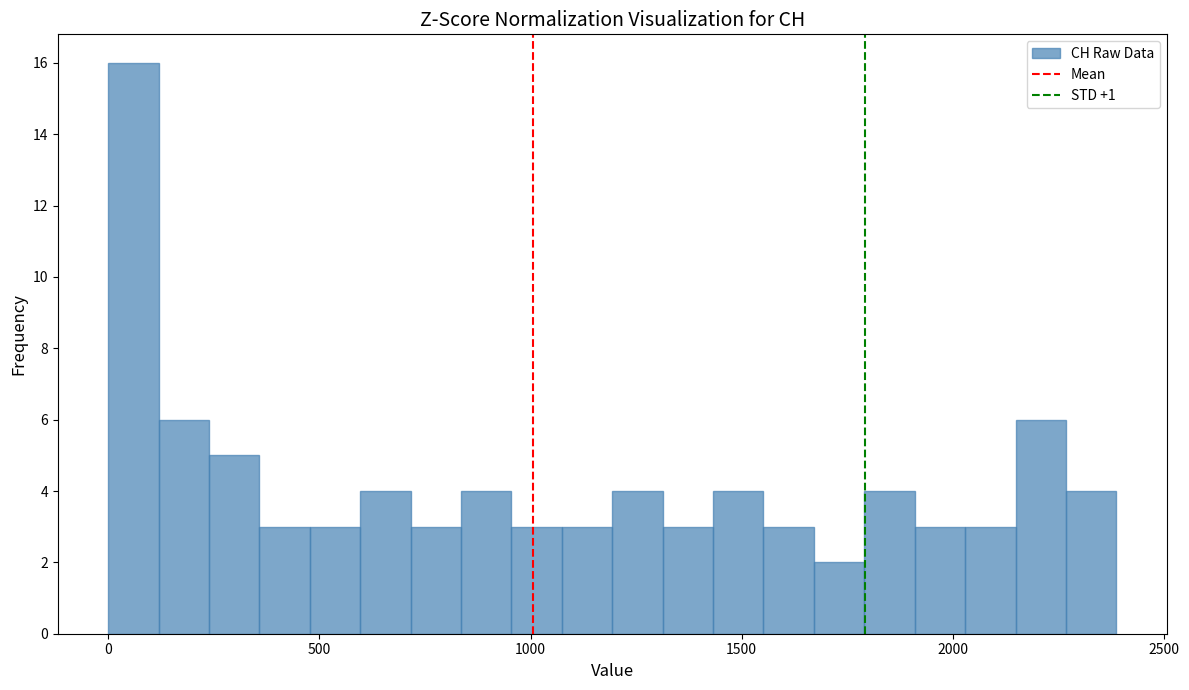

Around what value on the x-axis is the tallest bar? Give the approximate position of its centre, as read against the axis.

50